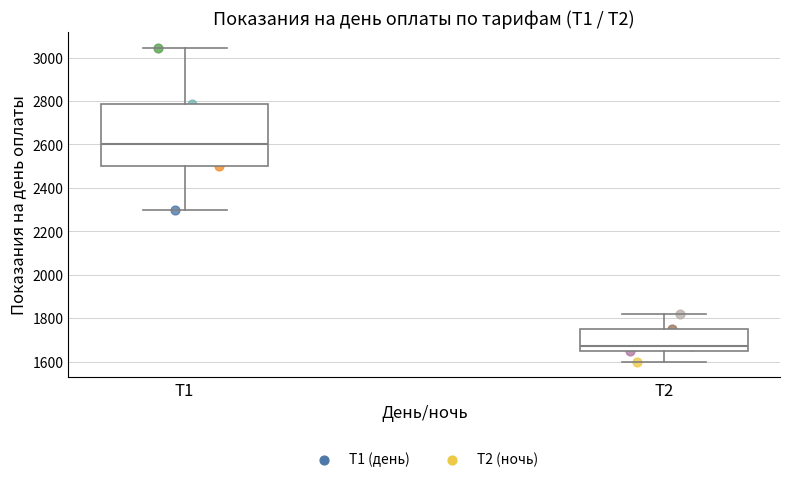

Where is the lower edge of the box for T2 on the y-axis? The values are not printed on the chart, so give them approximately, as read against the axis.

1660